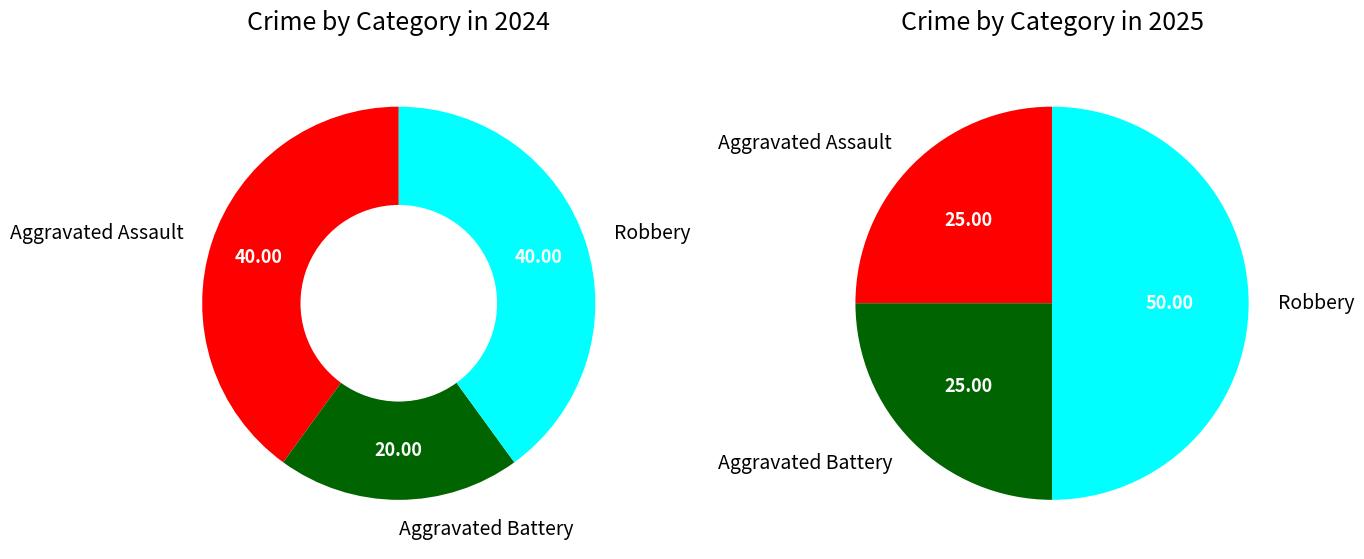

To the nearest percent, what is the combined percentage of values_2024 and values_2025?

60%